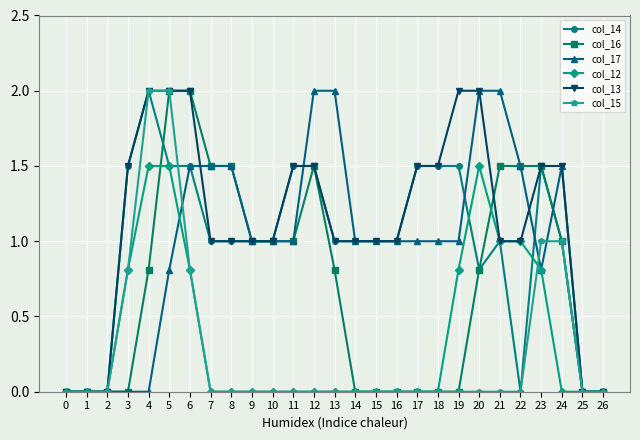

Which series has the largest total across all categories?

col_13